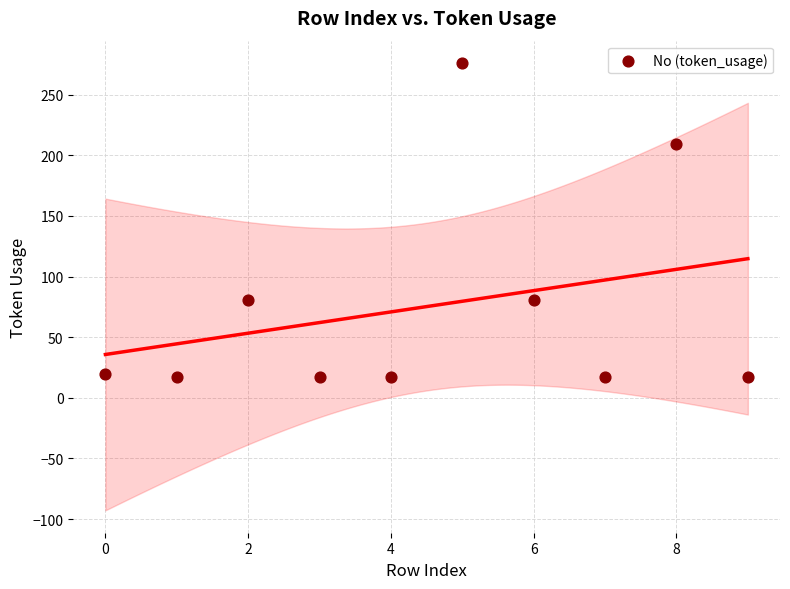

What is the average Y value?

75